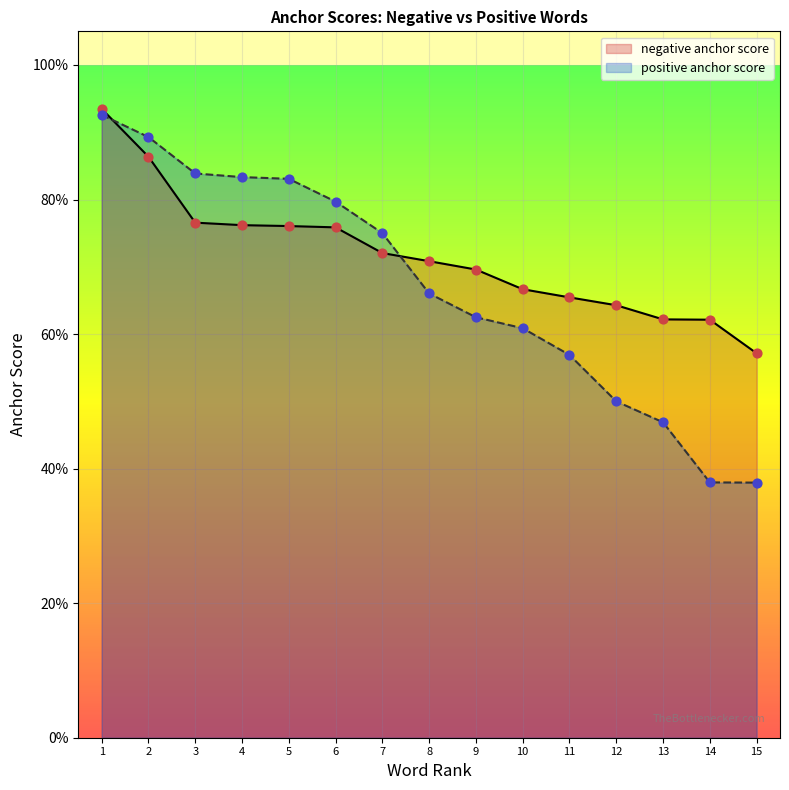

What is the total value across all series at 6?

1.6